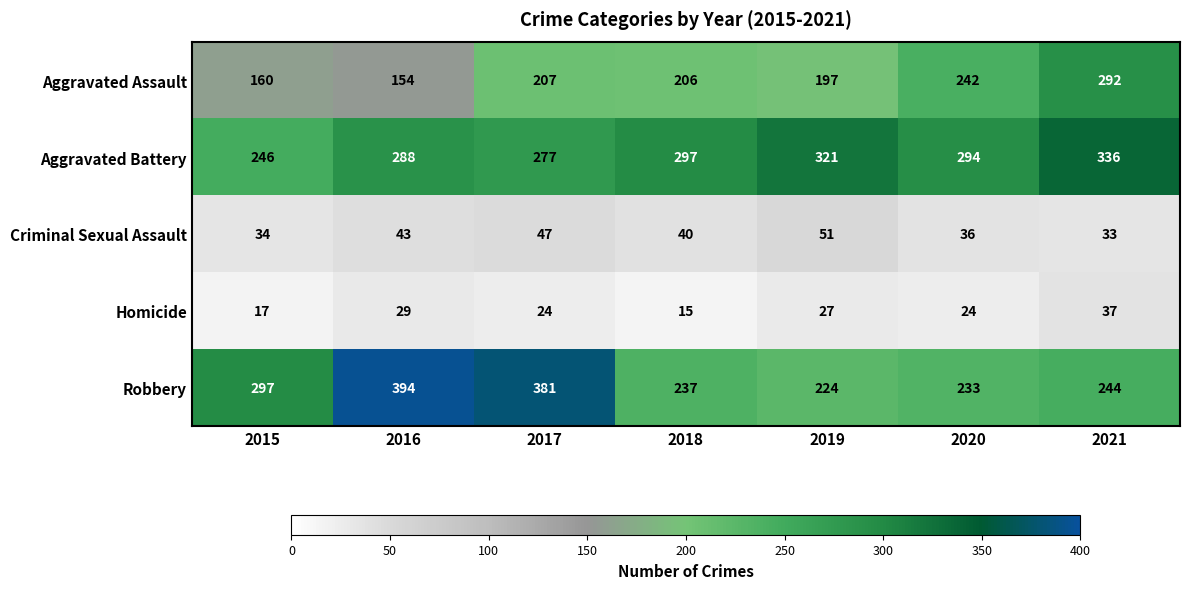

At which label is Aggravated Assault closest to 223?

2017